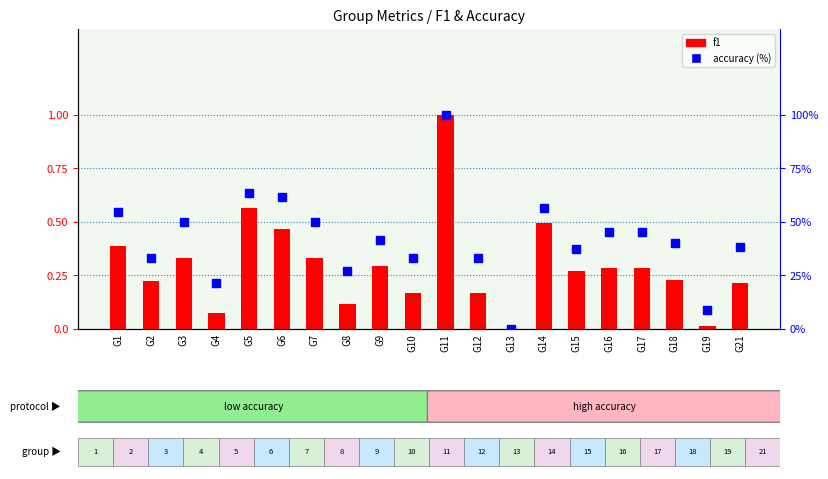

What is the difference between the highest and lowest values at G1?

54.2